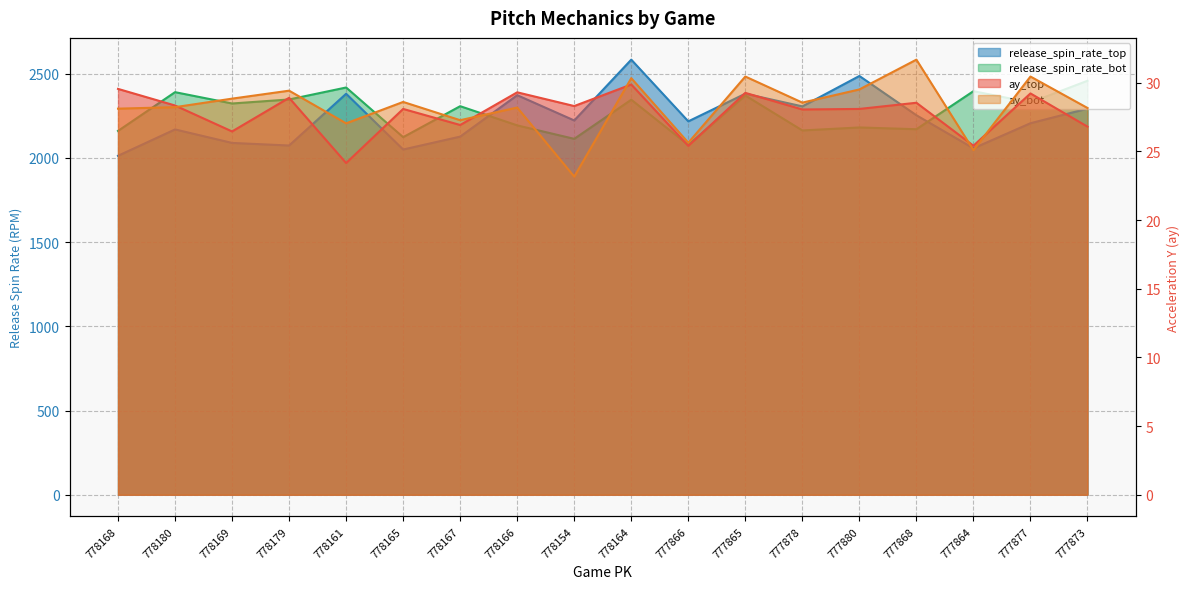

What are all the series names shown in the legend?

ay_top, ay_bot, release_spin_rate_top, release_spin_rate_bot